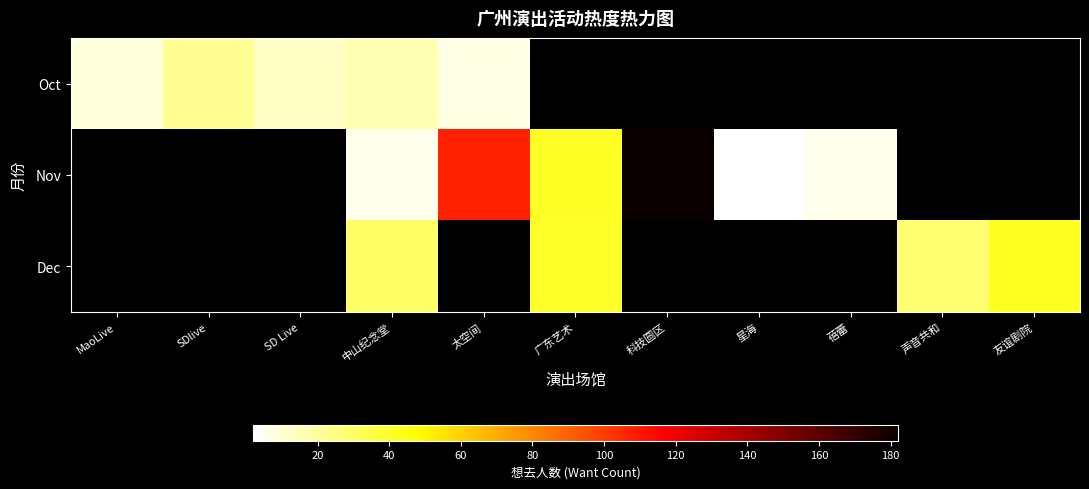

At how many categories does at least one series exceed 78?

2